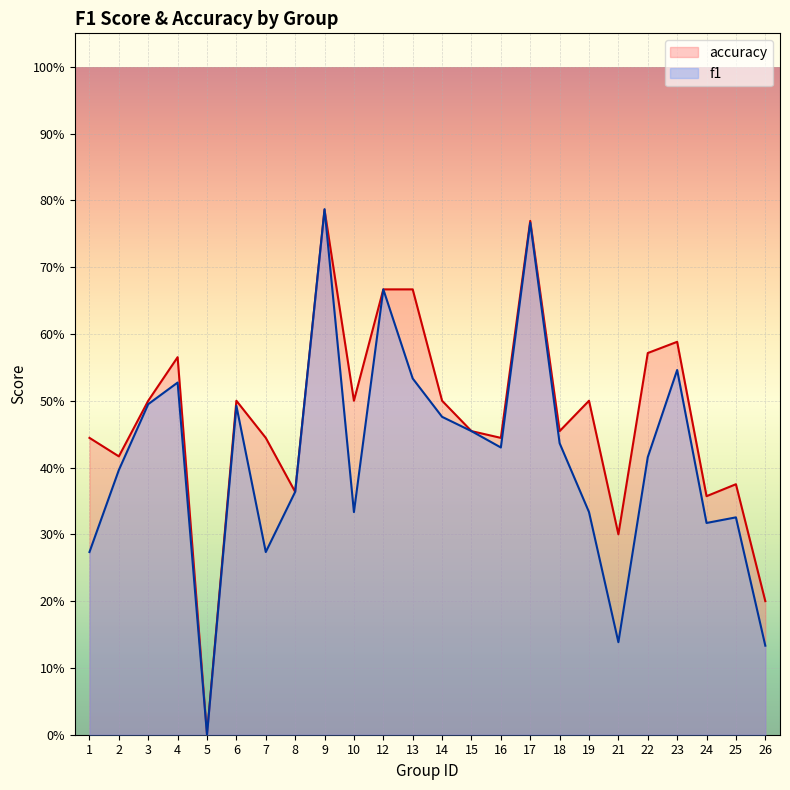

What are all the series names shown in the legend?

accuracy, f1